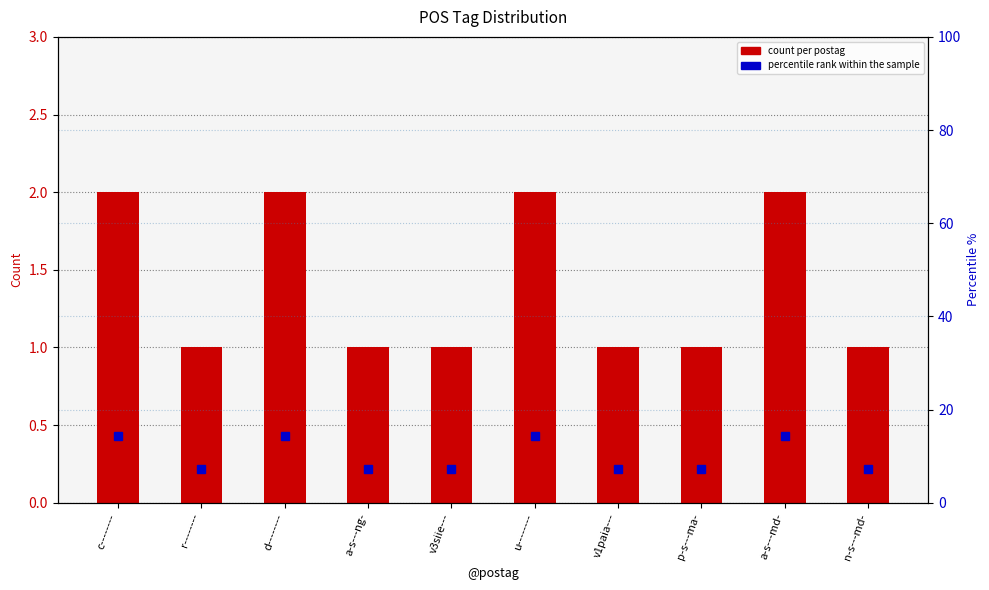

Which series has the largest range (max minus min)?

percentile rank within the sample